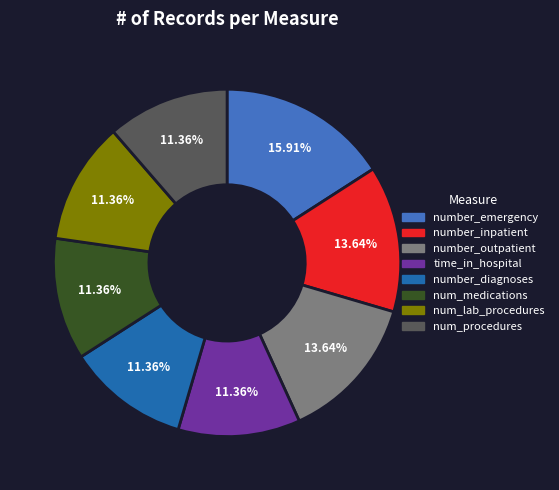

True or false: number_outpatient accounts for 2% of the total.

False